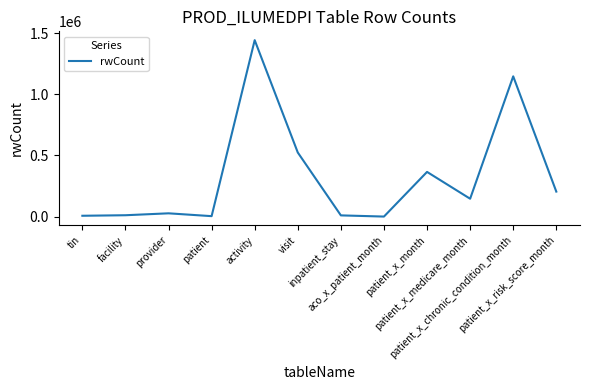

What position from the left is aco_x_patient_month?

8